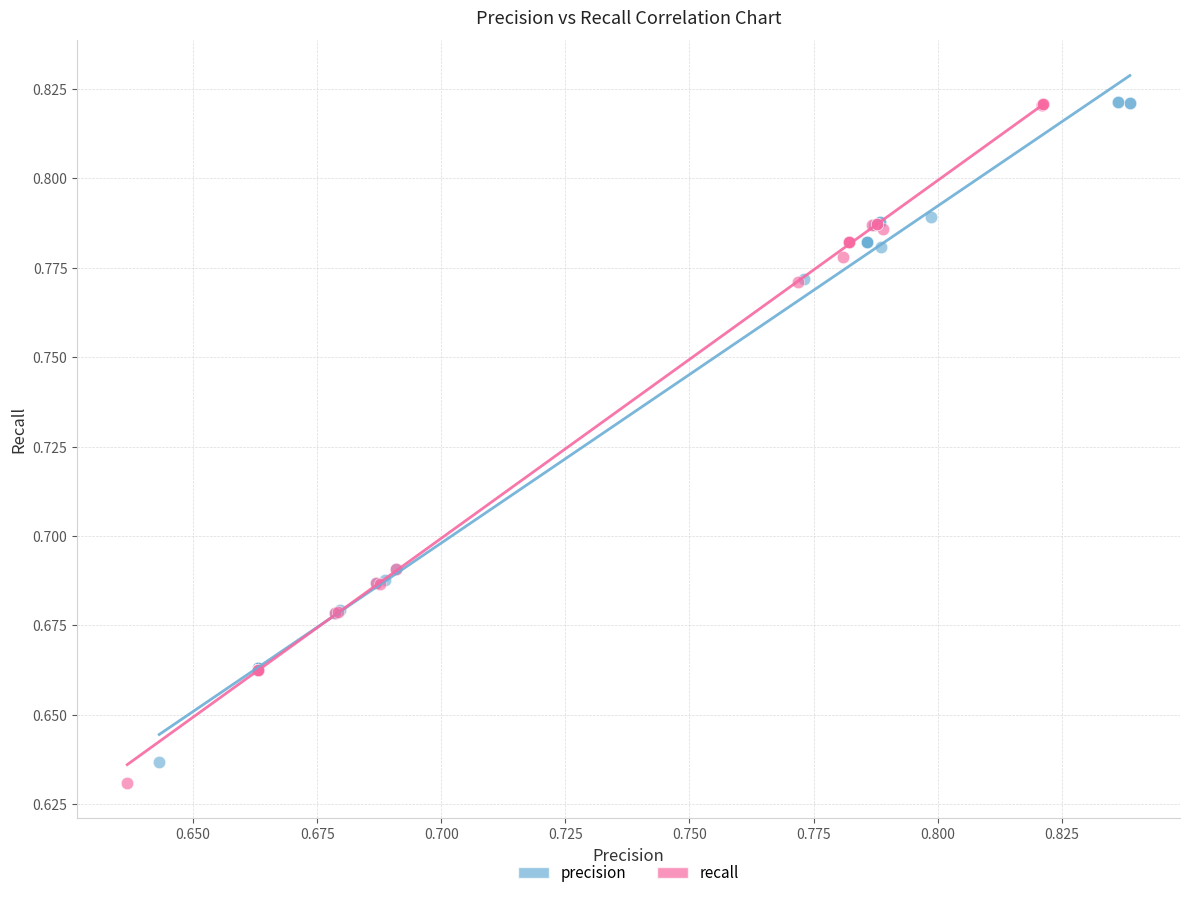

Which series has the largest Y range (max minus min)?

recall